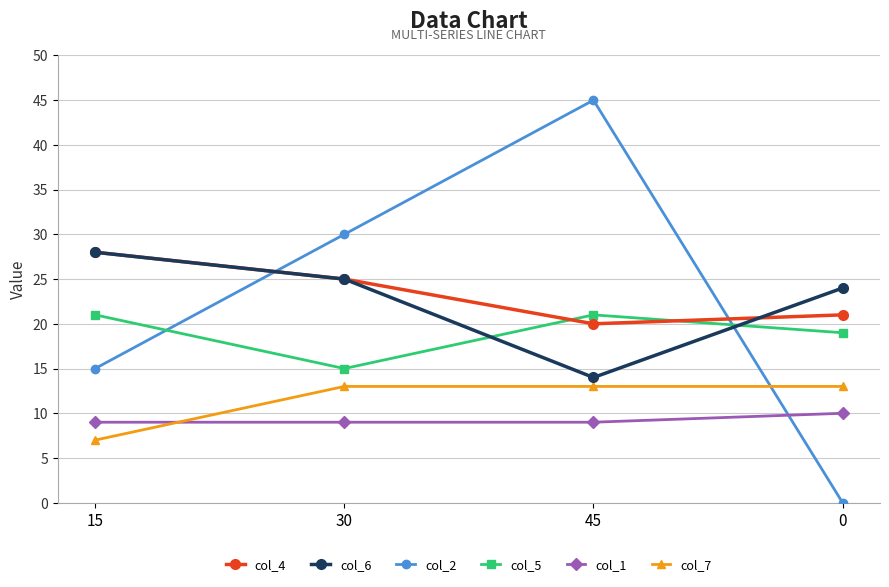

What are all the series names shown in the legend?

col_4, col_6, col_2, col_5, col_1, col_7